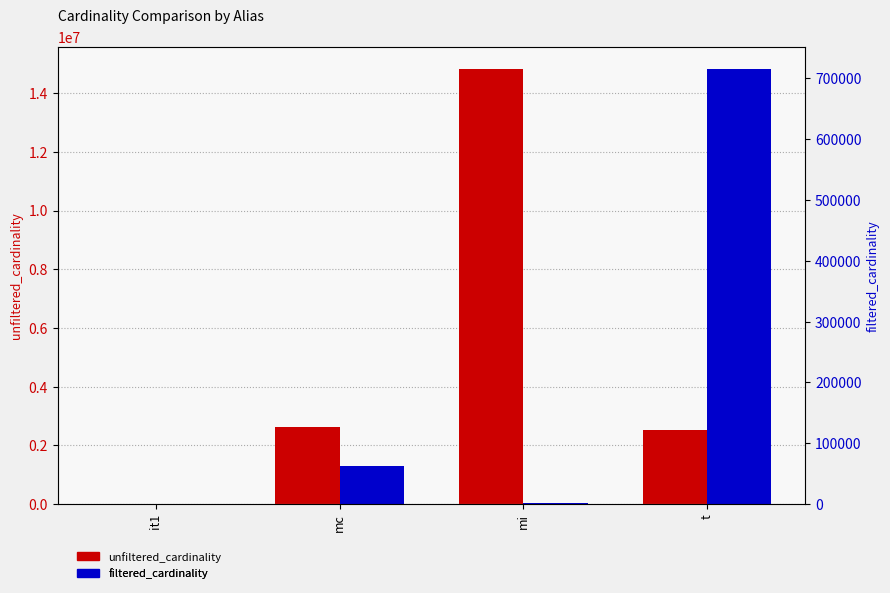

What is the lowest value of the unfiltered_cardinality series?

113